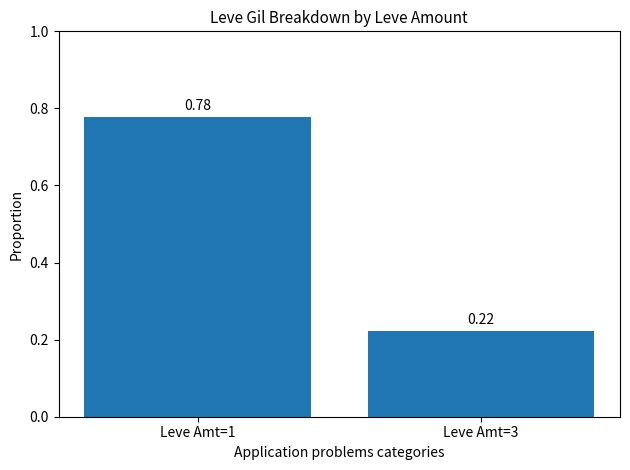

Count the number of categories in the chart.

2